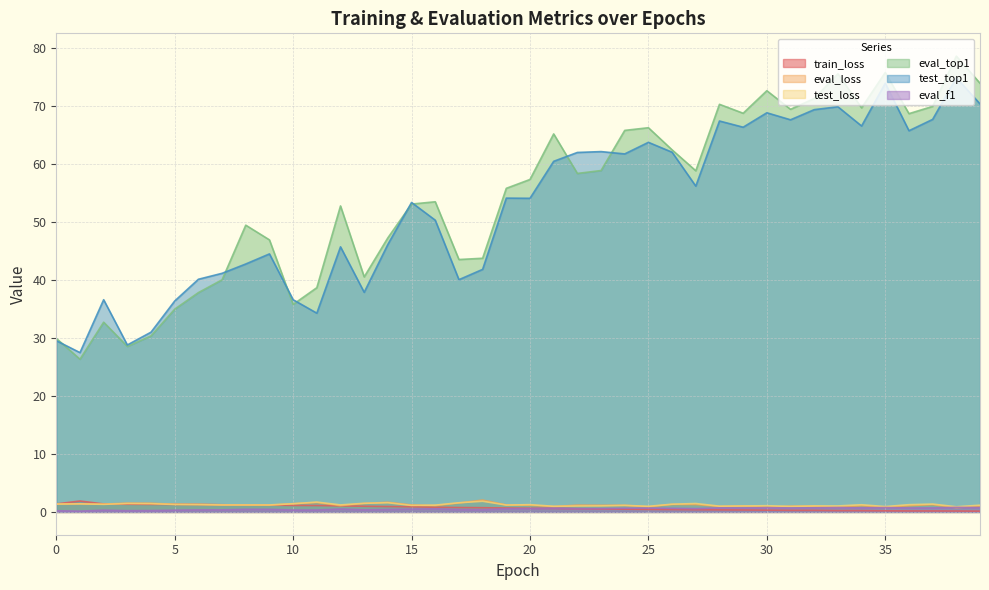

True or false: eval_top1 and test_loss intersect in this chart.

False